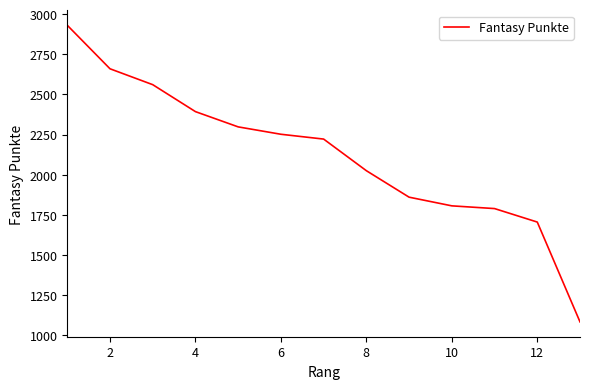

What is the minimum value shown in the chart?

1083